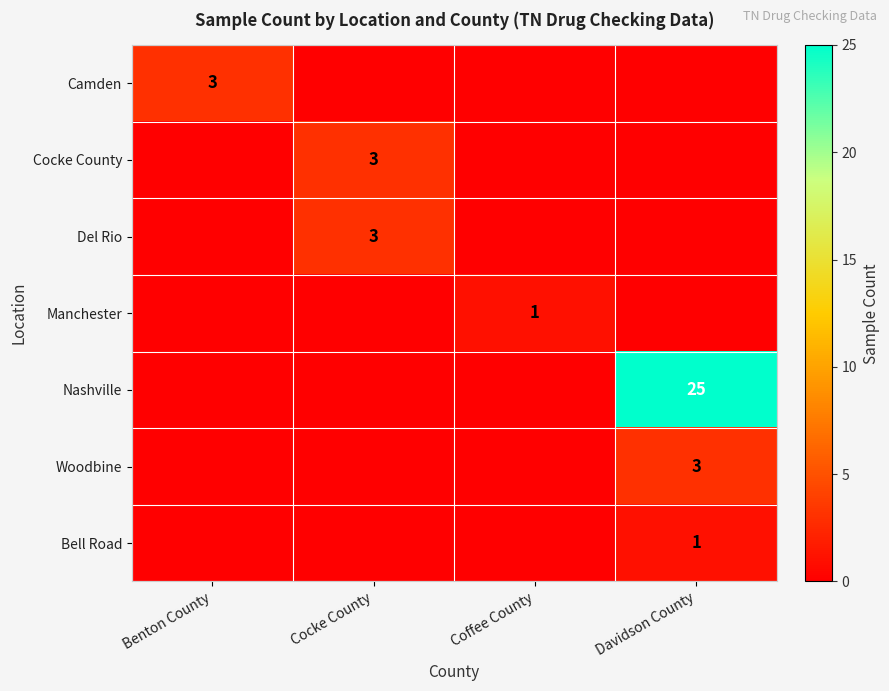

The value of Camden at Benton County is 3. True or false?

True